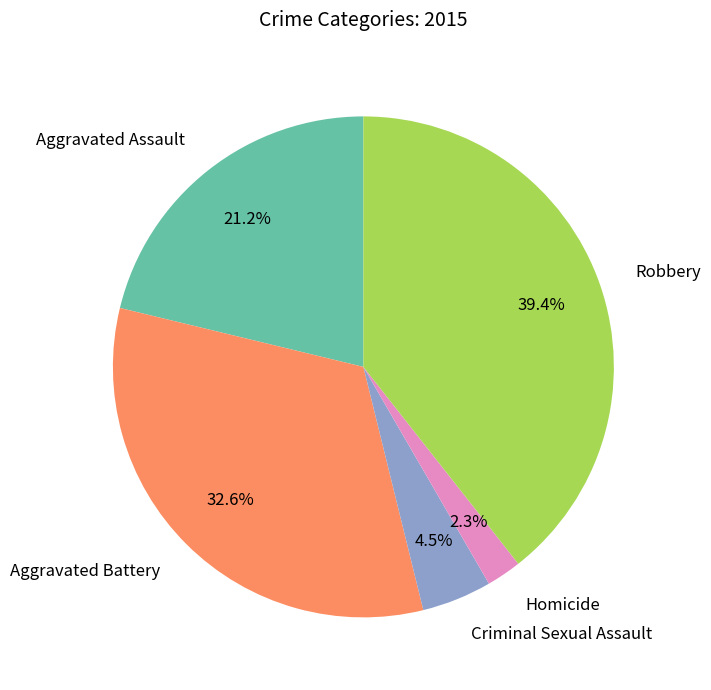

Count the number of slices in the pie.

5